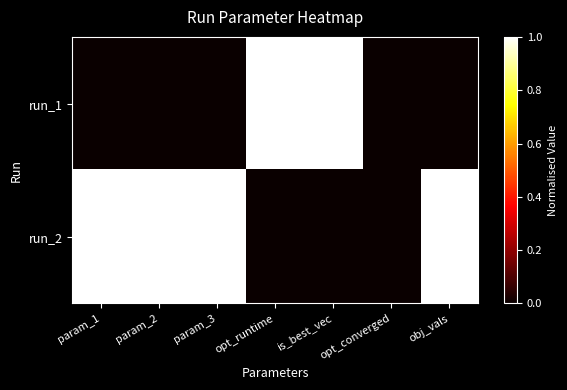

Between is_best_vec and param_1, which is larger?

is_best_vec